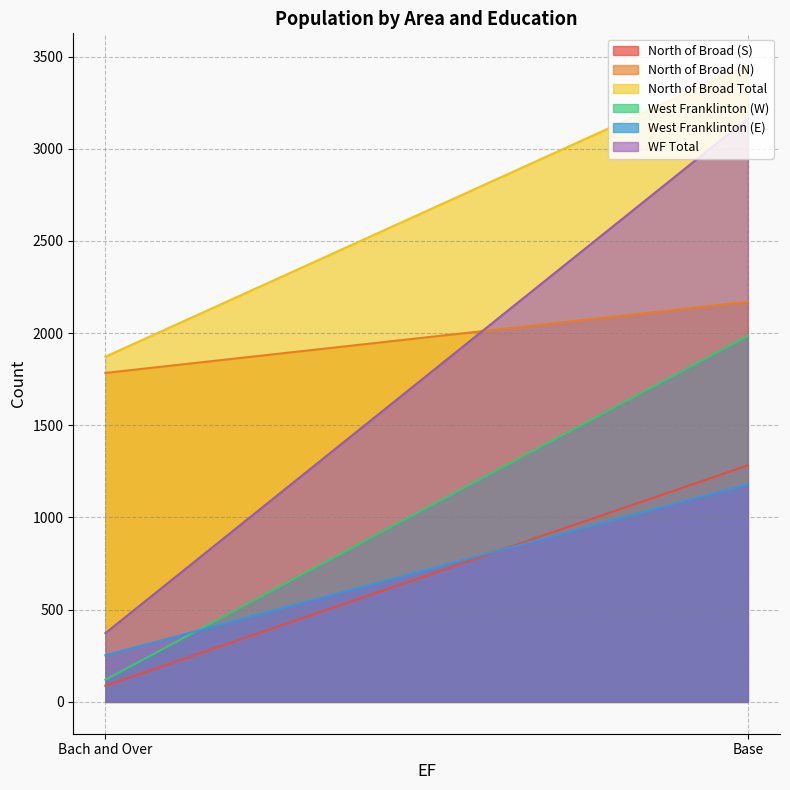

Reading left to right, transcribe all the data shown in this chart.

North of Broad (S): Bach and Over=88	Base=1283
North of Broad (N): Bach and Over=1784	Base=2170
North of Broad Total: Bach and Over=1872	Base=3453
West Franklinton (W): Bach and Over=120	Base=1985
West Franklinton (E): Bach and Over=253	Base=1180
WF Total: Bach and Over=373	Base=3165